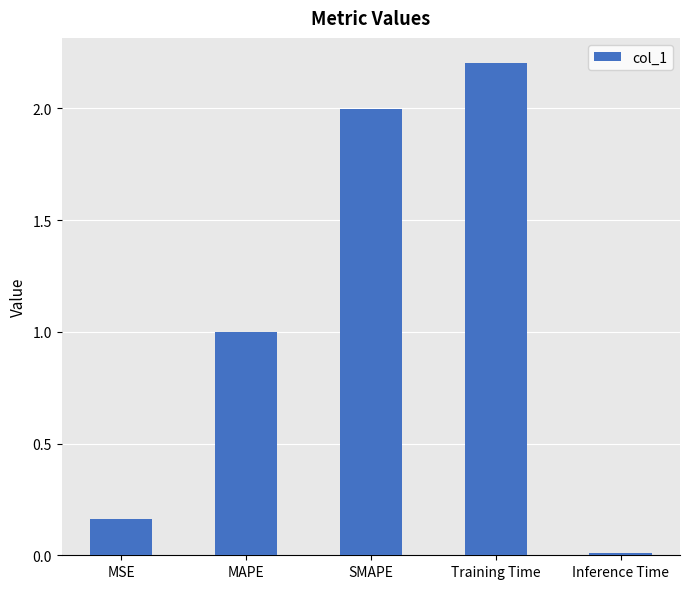

What is the sum of all values?

5.4